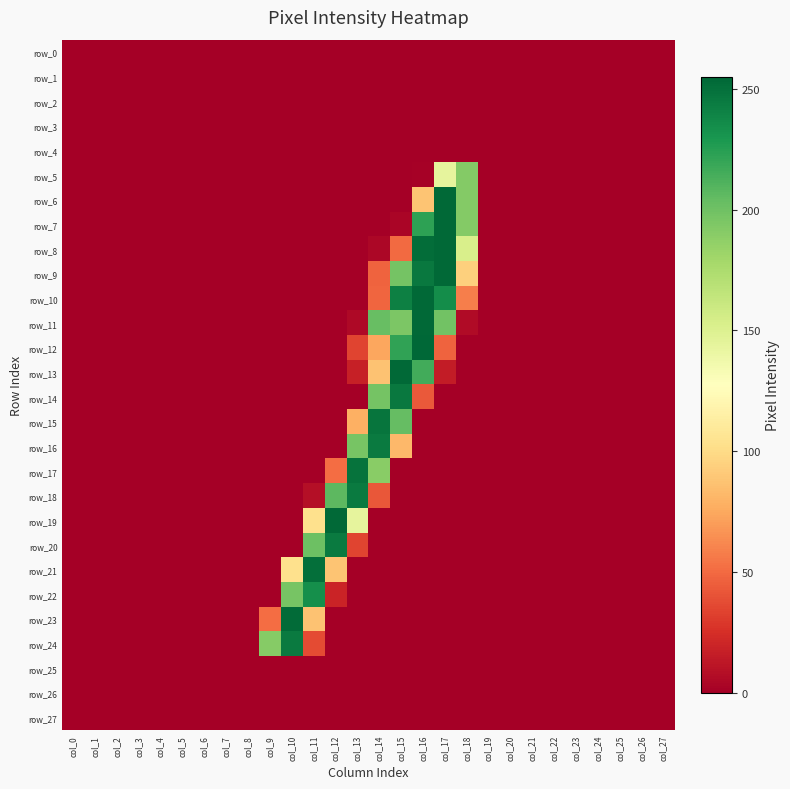

Count the number of data series in this chart.

28